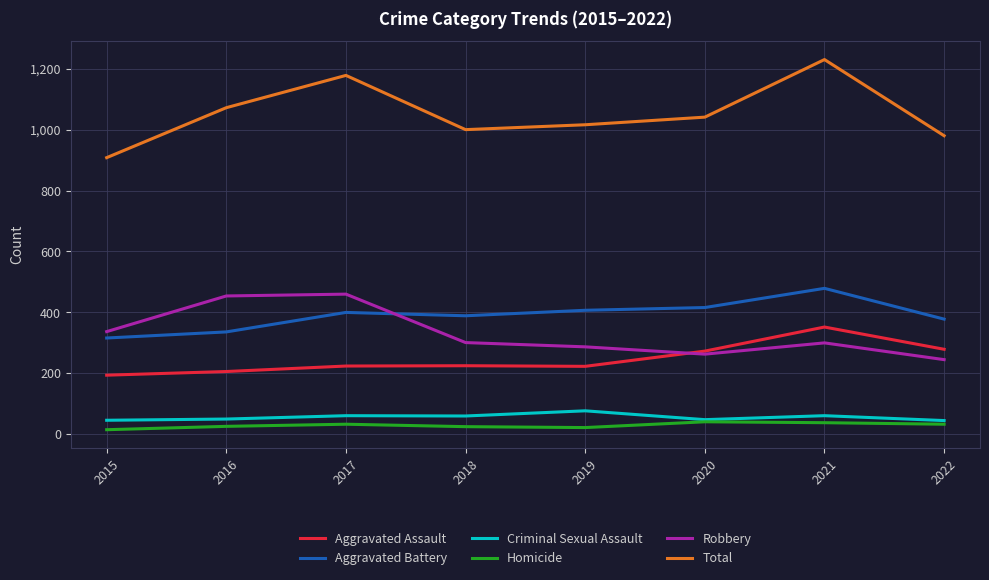

How many distinct data groups are displayed?

6